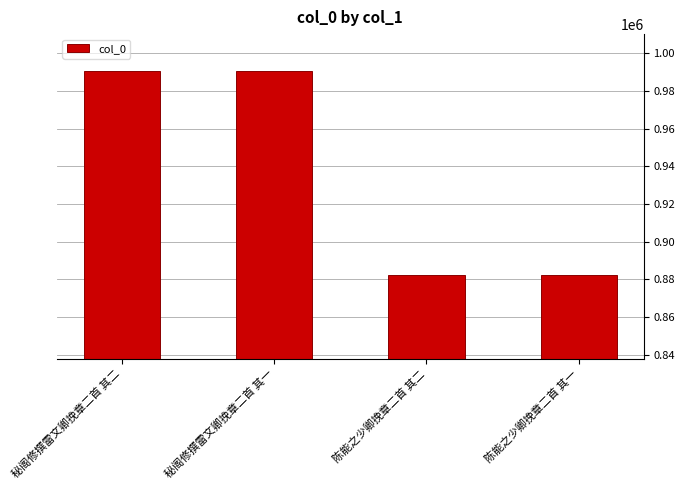

True or false: the data shows 316546 at 陈能之少卿挽章二首 其一.

False